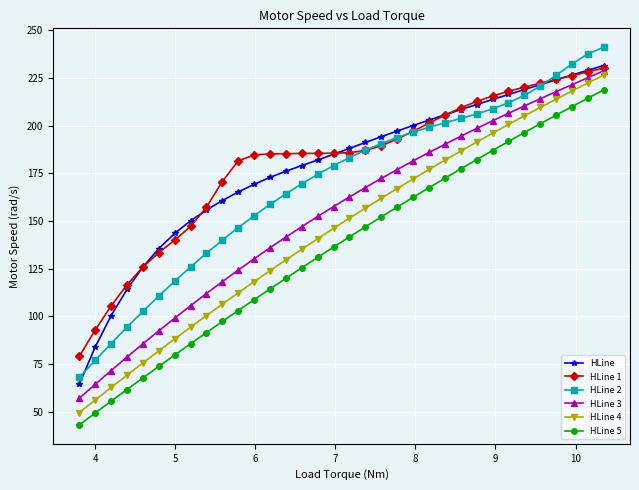

What is the difference between the maximum and second lowest values in the HLine 2 series?

164.0